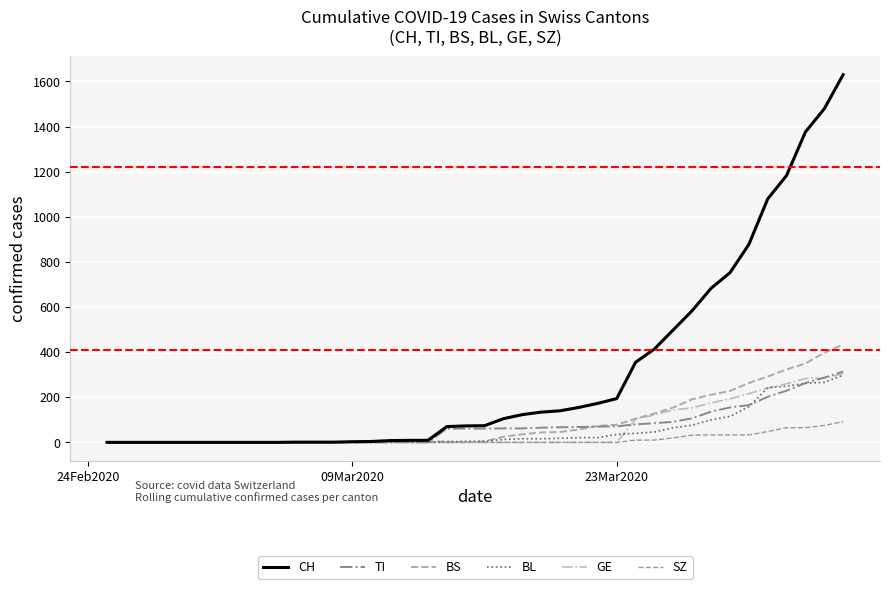

Does the chart display data point markers on the line(s)?

No